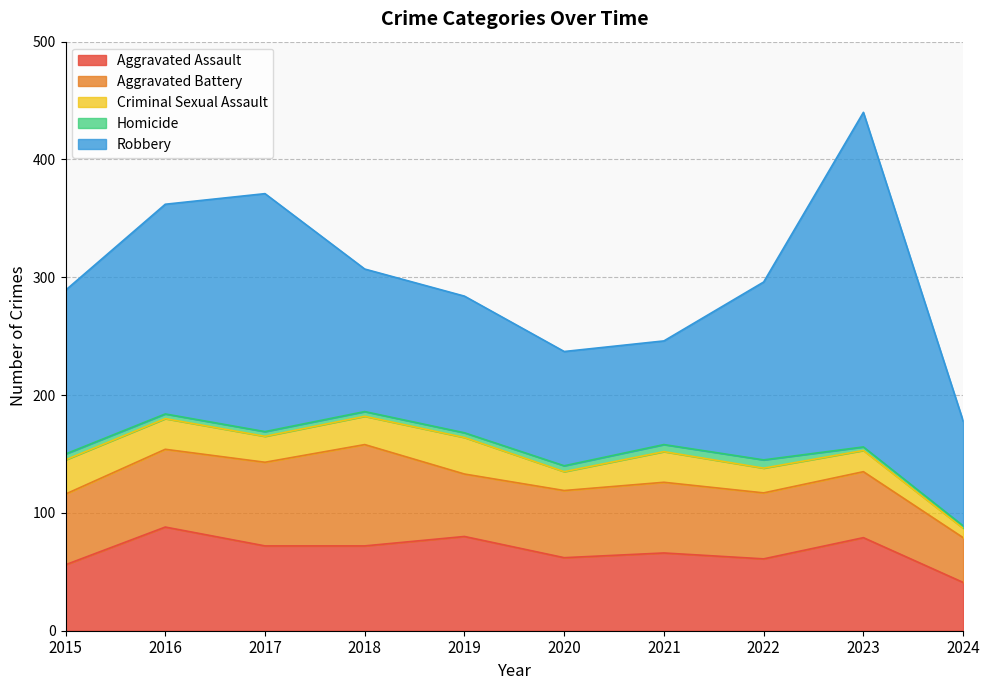

True or false: Aggravated Battery has a value of 60 at 2015.

True